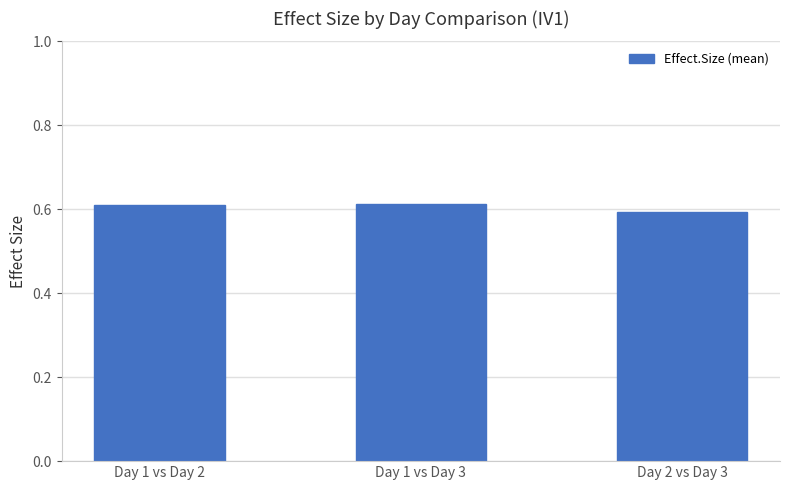

Does the chart contain any negative values?

No